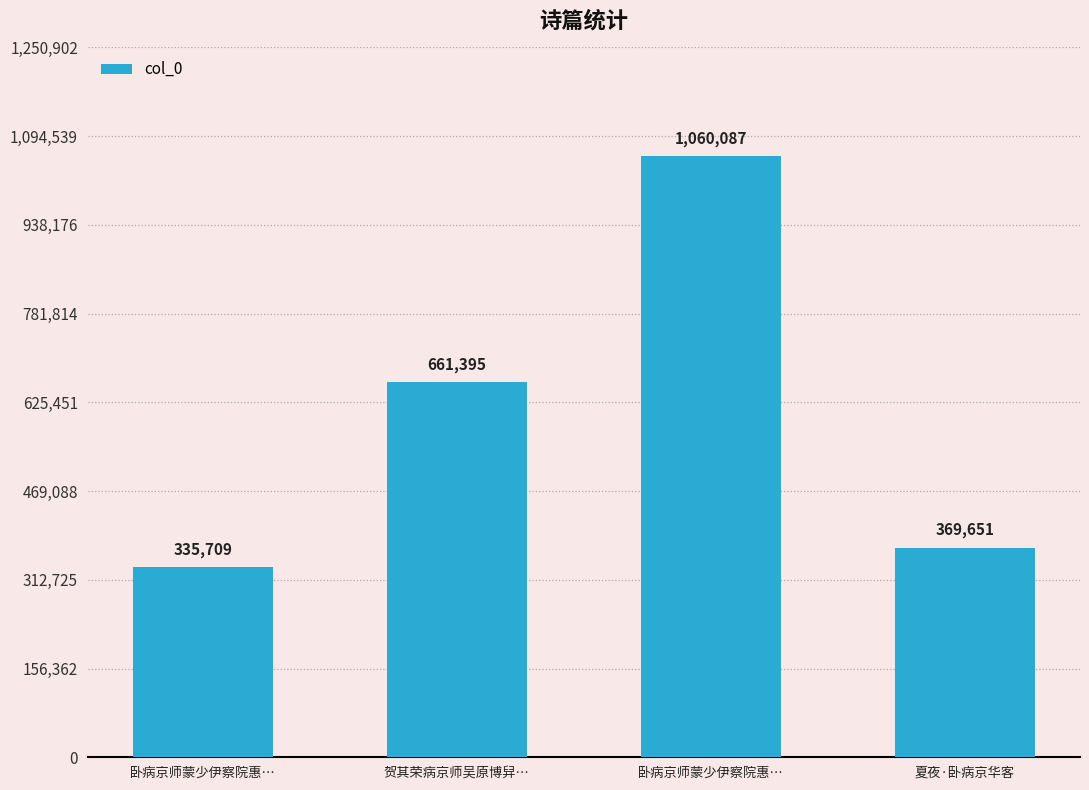

Rank the categories by value from highest to lowest.

卧病京师蒙少伊察院惠…, 贺其荣病京师吴原博舁…, 夏夜·卧病京华客, 卧病京师蒙少伊察院惠…